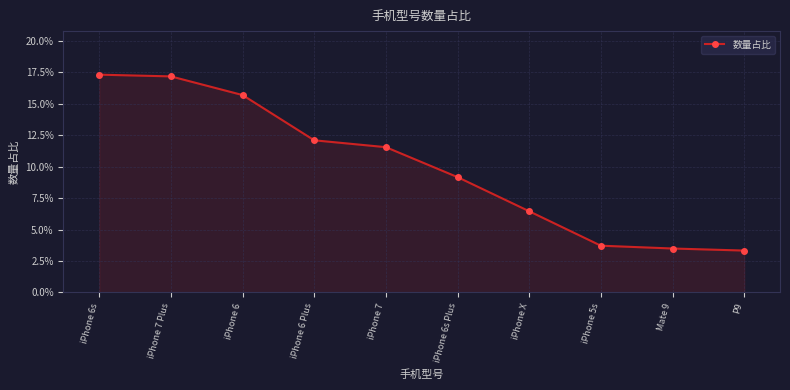

Rank the categories by value from highest to lowest.

iPhone 6s, iPhone 7 Plus, iPhone 6, iPhone 6 Plus, iPhone 7, iPhone 6s Plus, iPhone X, iPhone 5s, Mate 9, P9